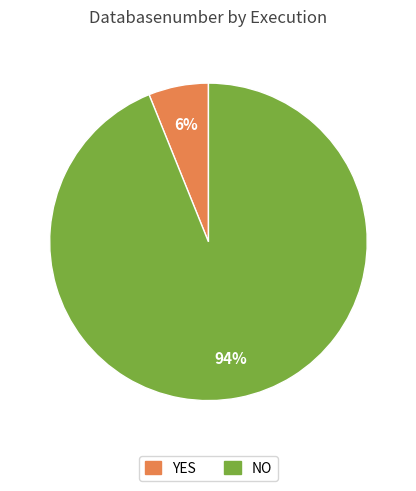

Which has a higher value, YES or NO?

NO